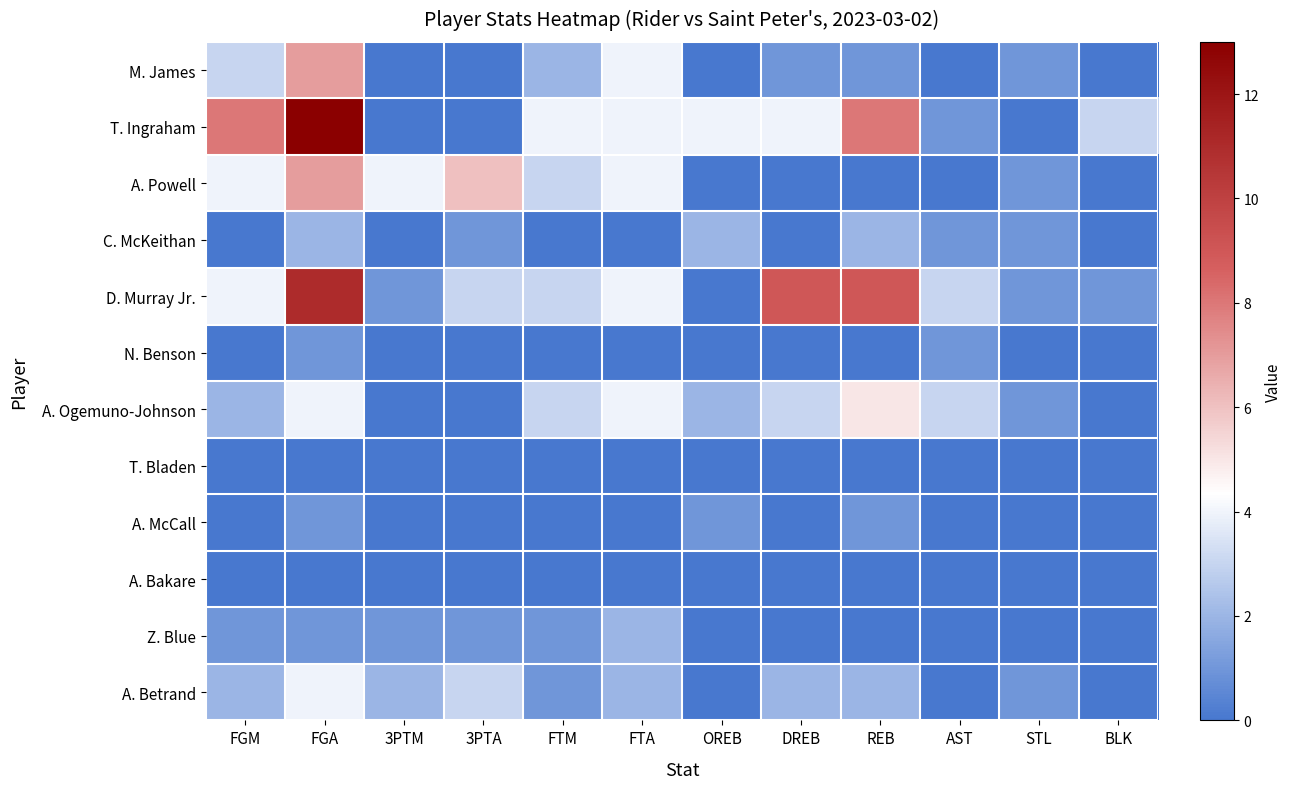

Between STL and BLK, which series saw the biggest shift?

T. Ingraham